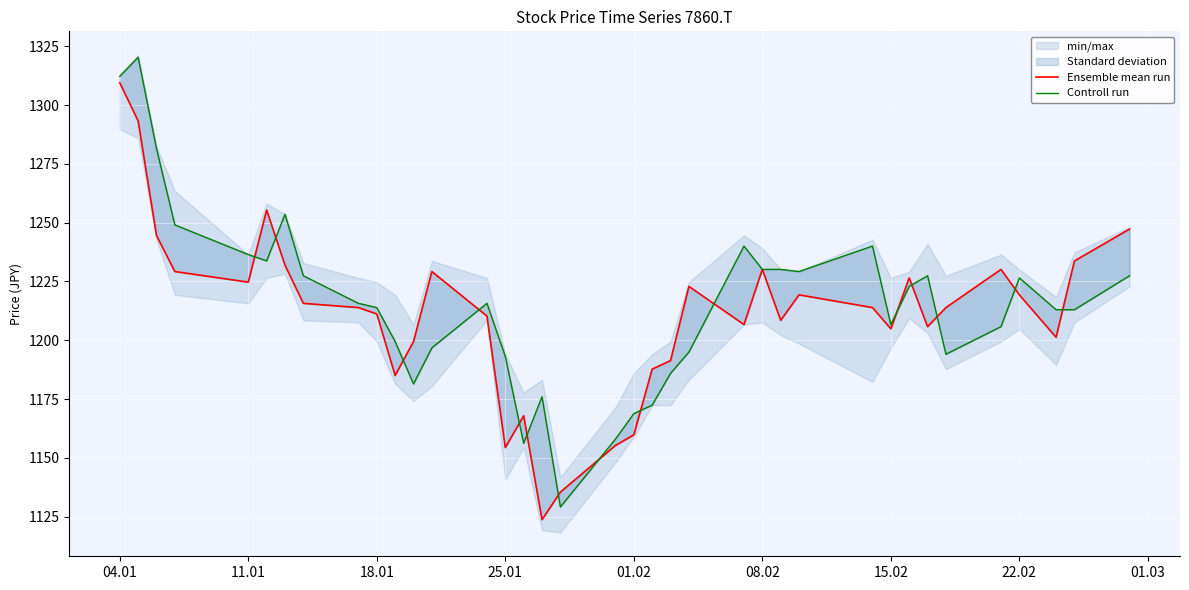

After their last crossing, which series has the higher values: Ensemble mean run or Controll run?

Ensemble mean run